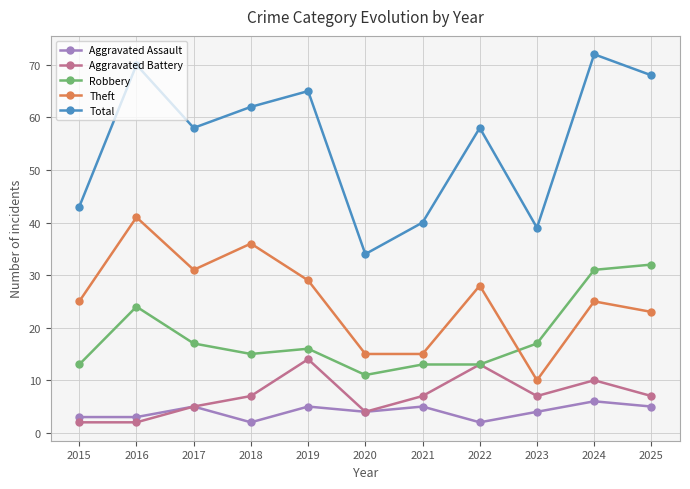

At 2024, list the series in order from largest to smallest.

Total, Robbery, Theft, Aggravated Battery, Aggravated Assault